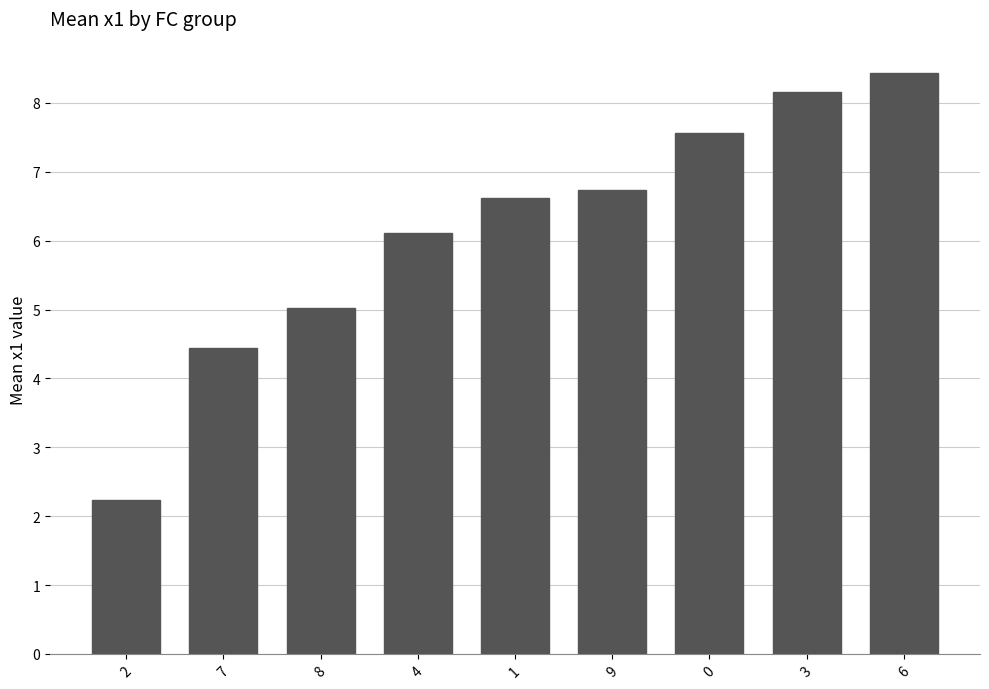

What is the value of the 8th bar from the left?

8.2